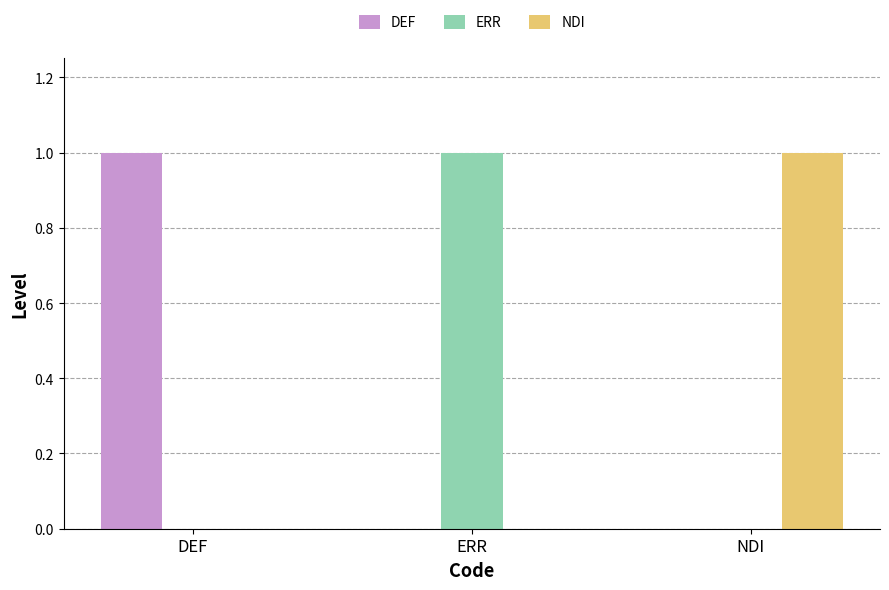

At which label does ERR reach its peak?

ERR